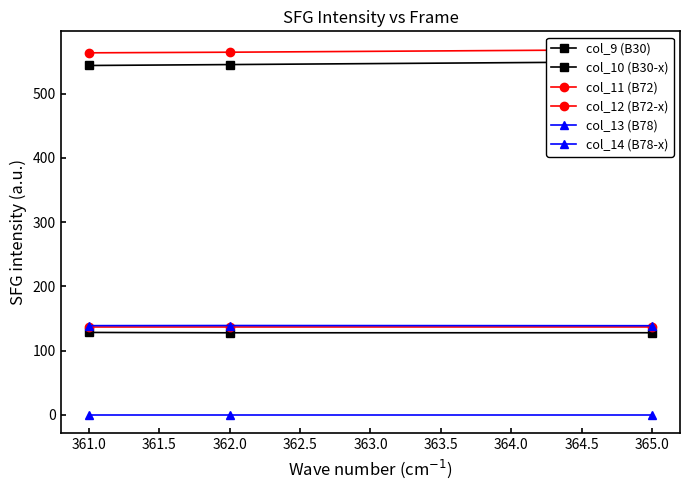

Which series changed the most between 361.0 and 365.0?

col_10 (B30-x)